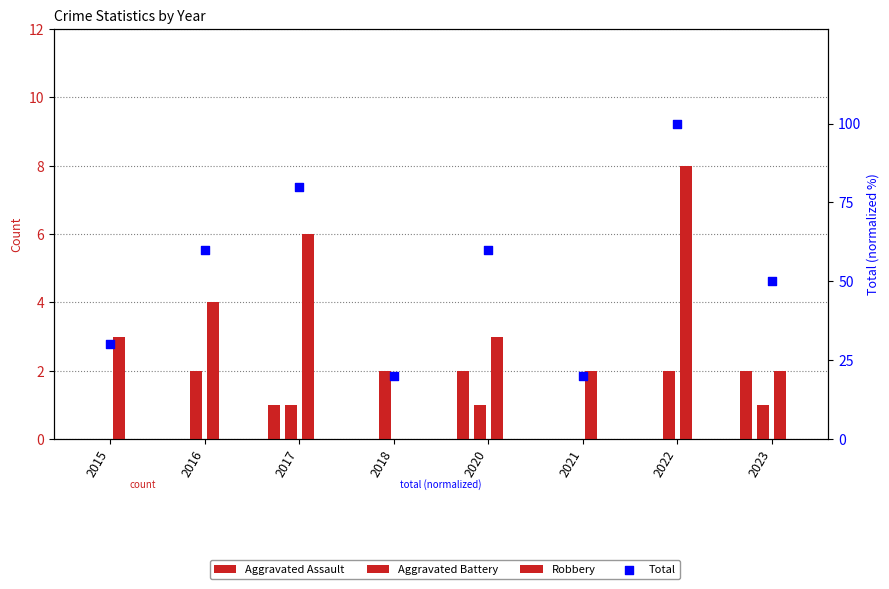

At which category is the sum across all series the highest?

2022